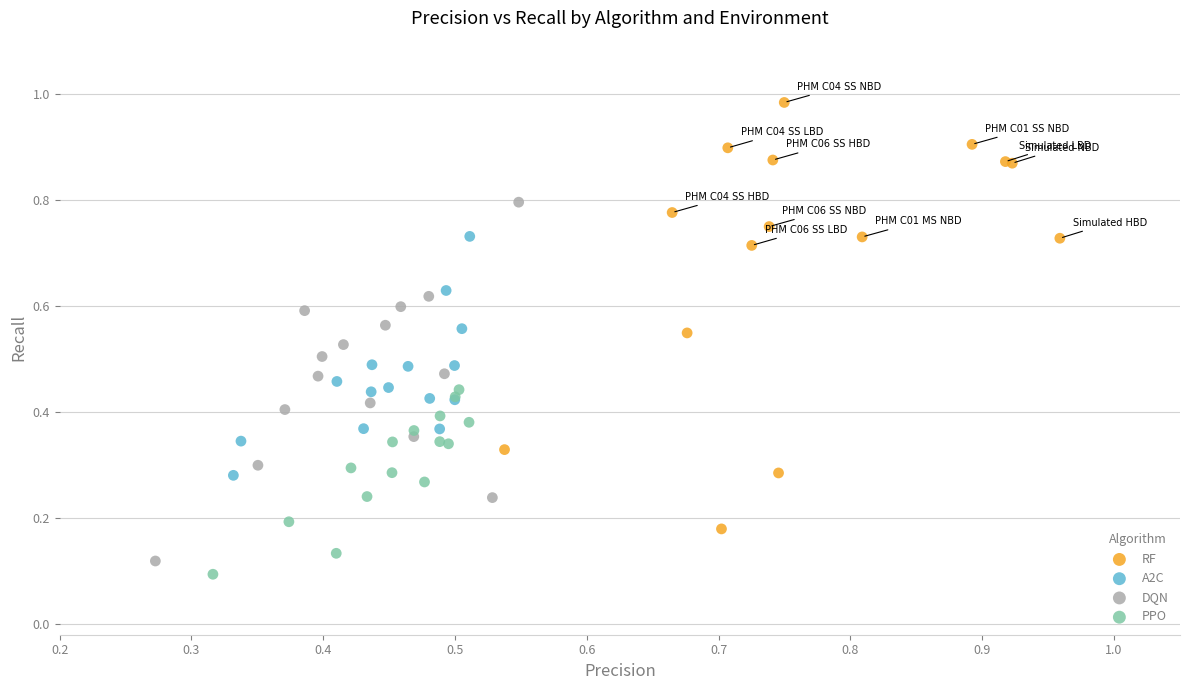

Which series reaches the maximum Y coordinate?

RF